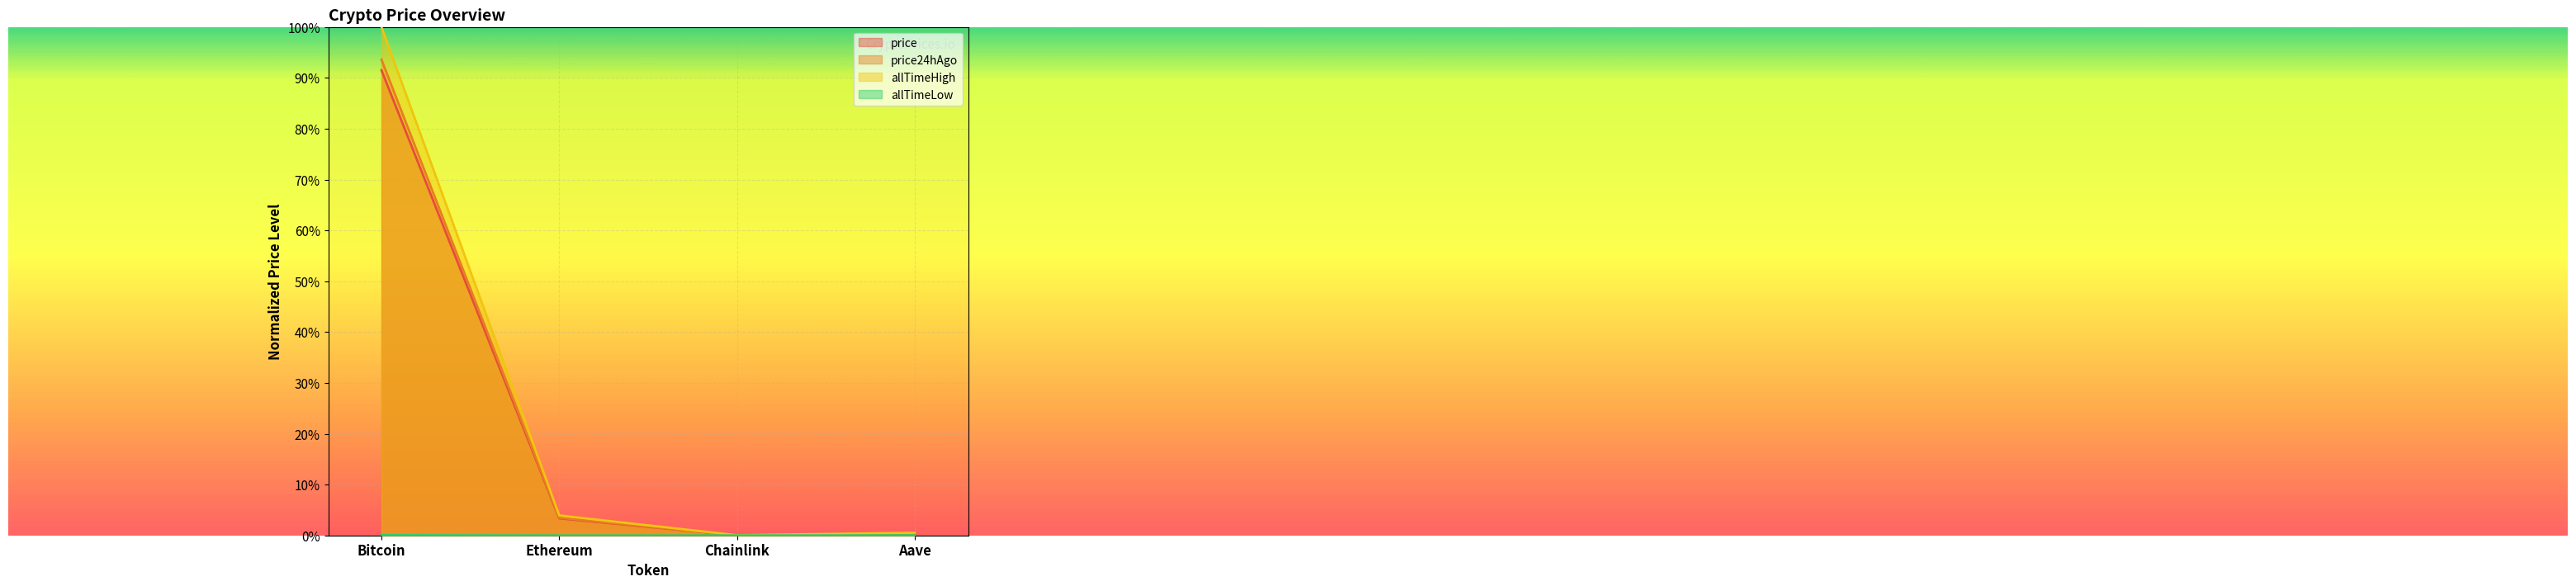

What are all the series names shown in the legend?

price, price24hAgo, allTimeHigh, allTimeLow